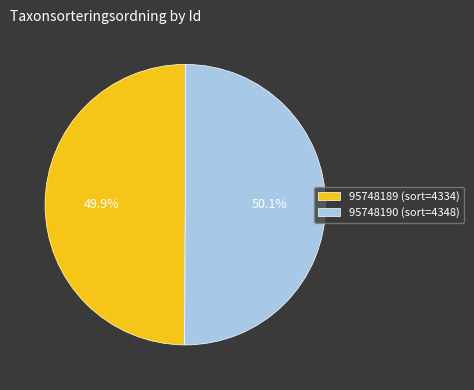

What is the ratio of the value at 95748189 to the value at 95748190?

1.0